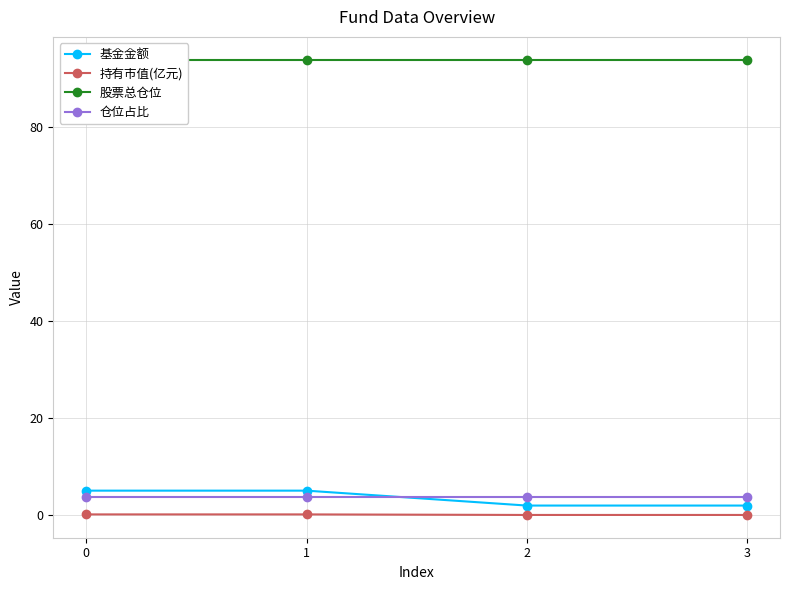

Is this an area chart (filled region under the line)?

No